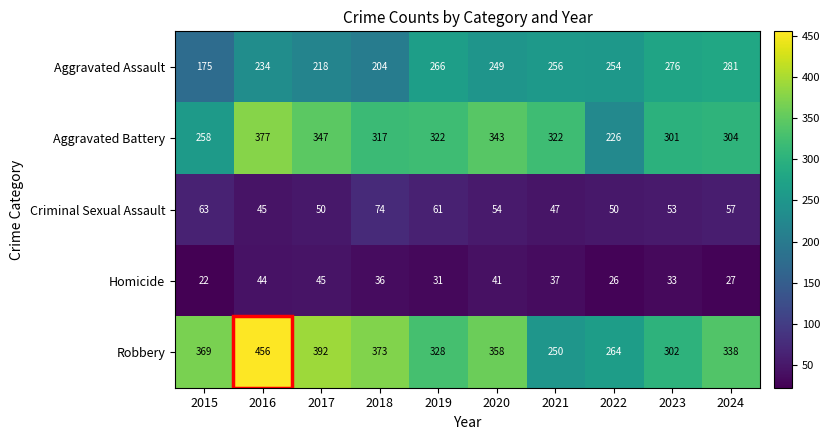

At which label is Homicide closest to 33?

2023